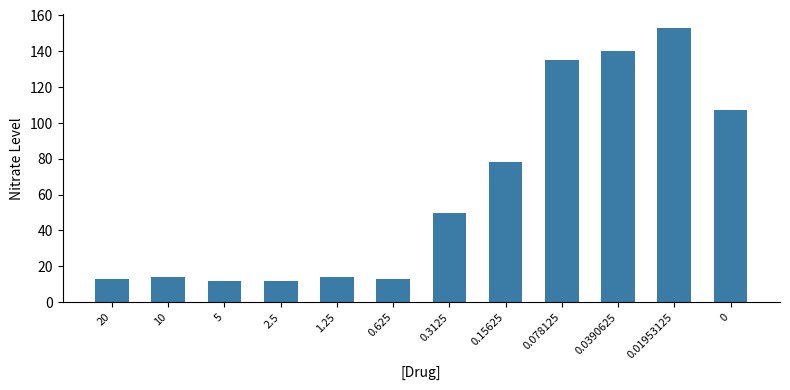

What is the value of the 5th bar from the left?

14